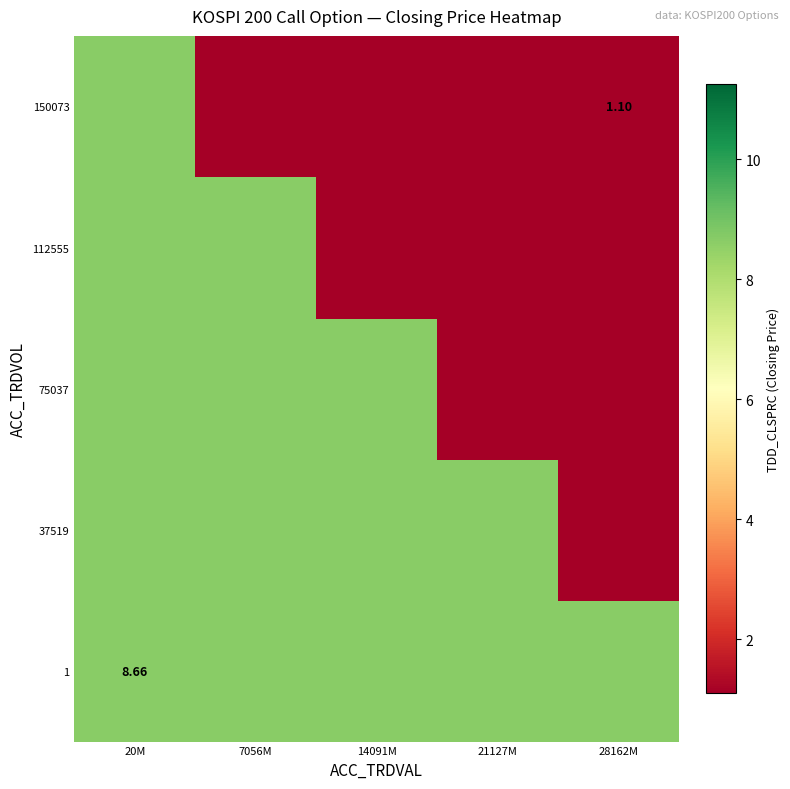

Count the number of data series in this chart.

5